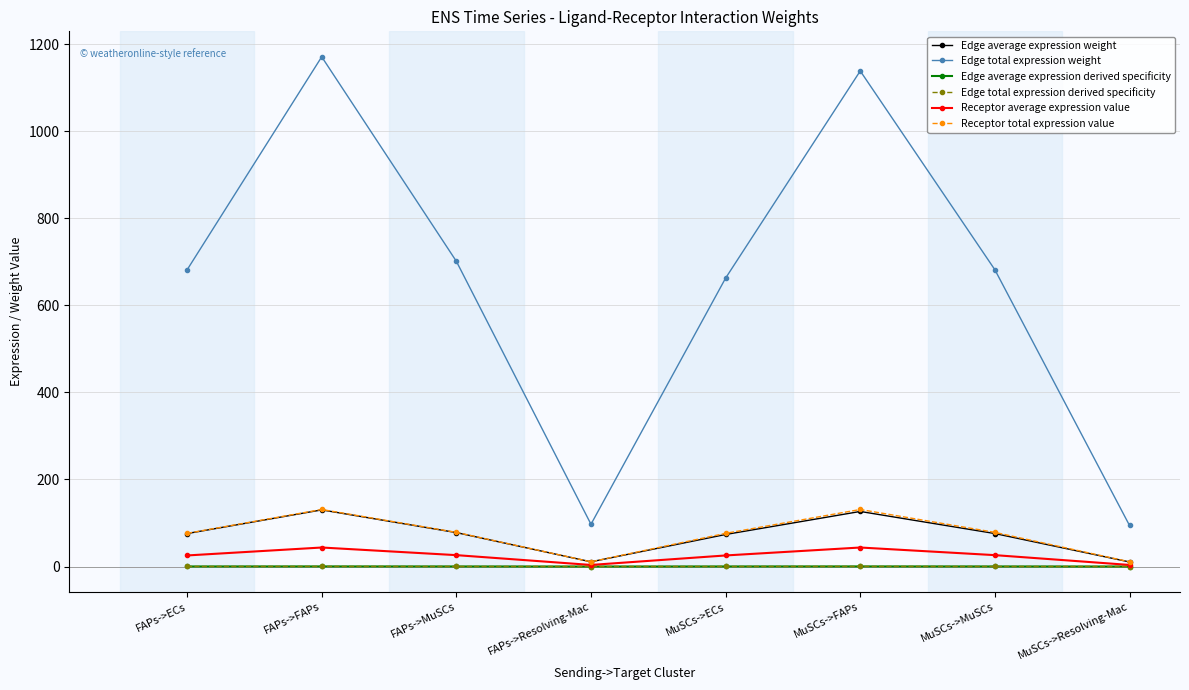

True or false: Edge total expression derived specificity and Receptor total expression value cross at least once.

False